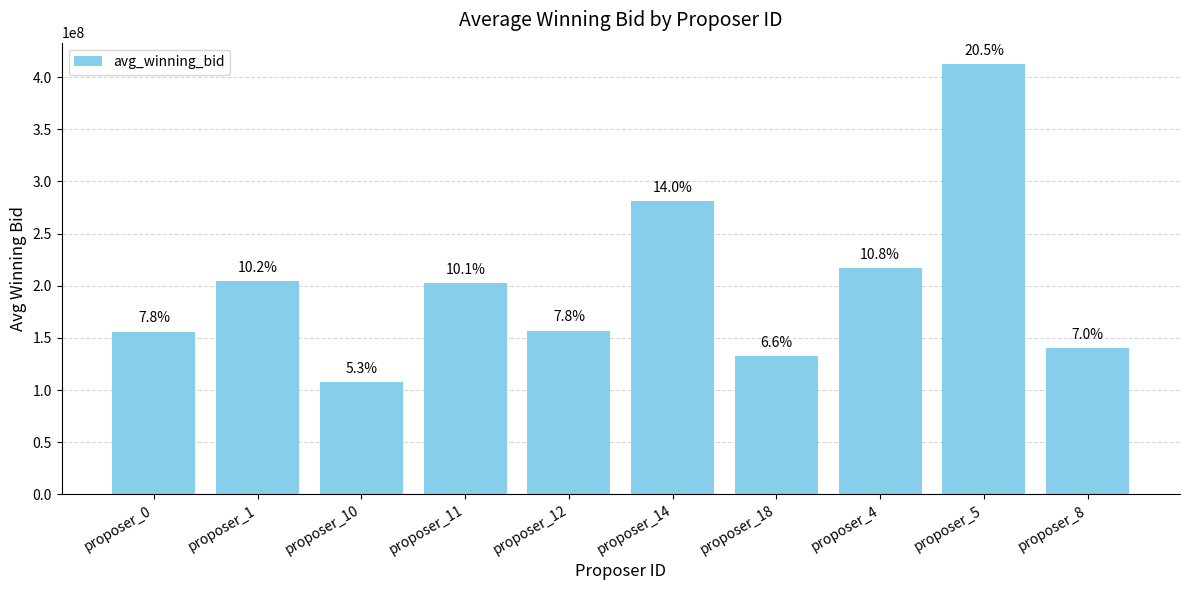

How many bars are there in total?

10